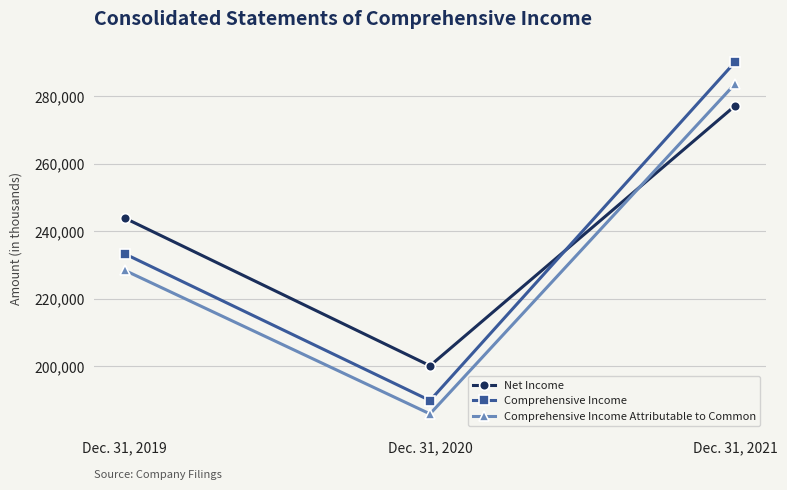

What is the sum of the Net Income values at Dec. 31, 2020 and Dec. 31, 2021?

477340